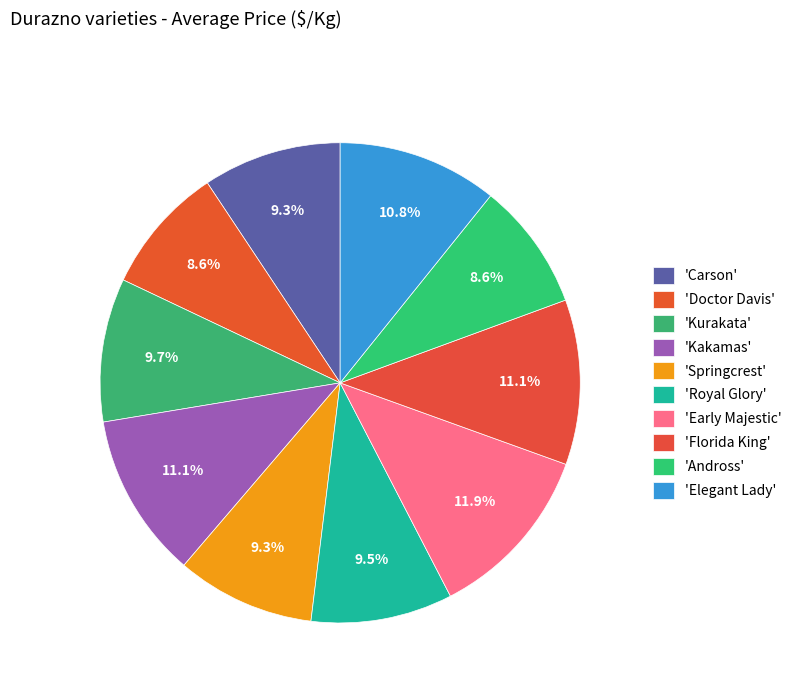

How many slices are in this pie chart?

10